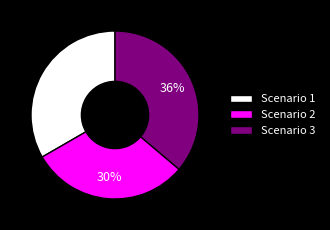

To the nearest percent, what is the difference between the largest and smallest slice percentages?

6%